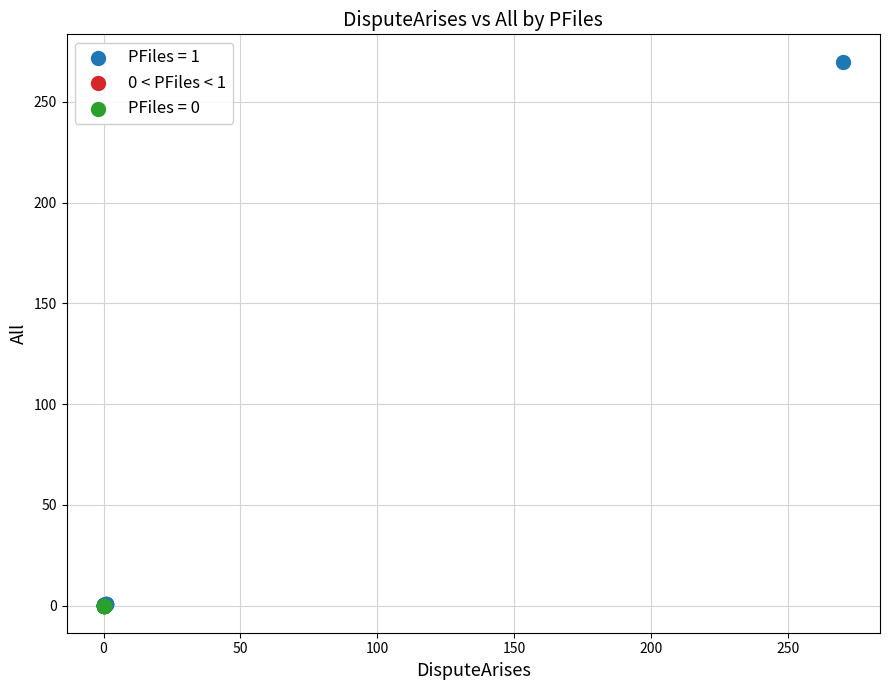

Which series contains the highest Y value?

PFiles = 1